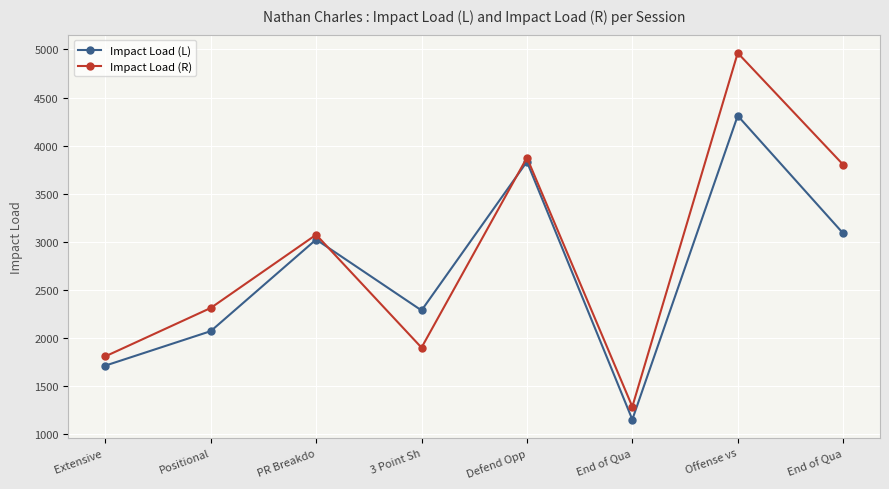

Which series has the widest spread of values?

Impact Load (R)